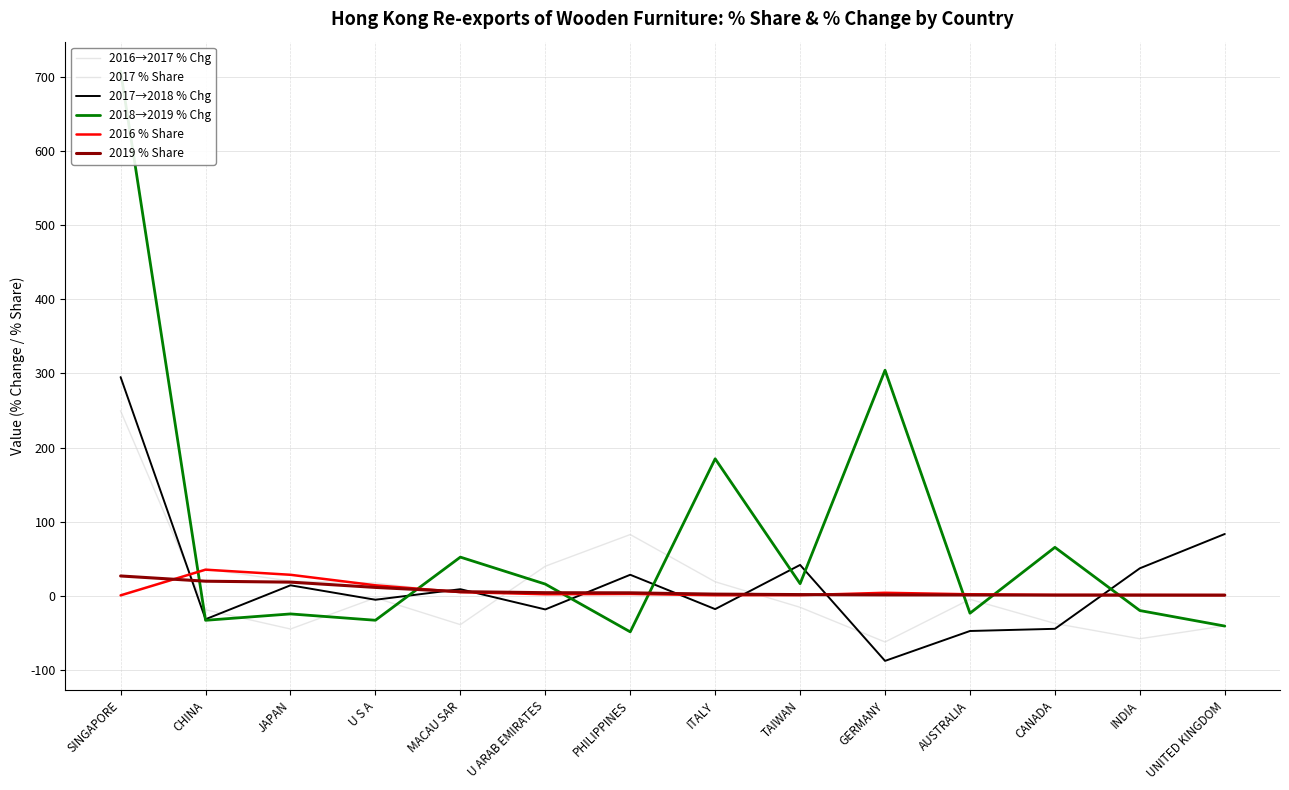

What position from the right is SINGAPORE?

14